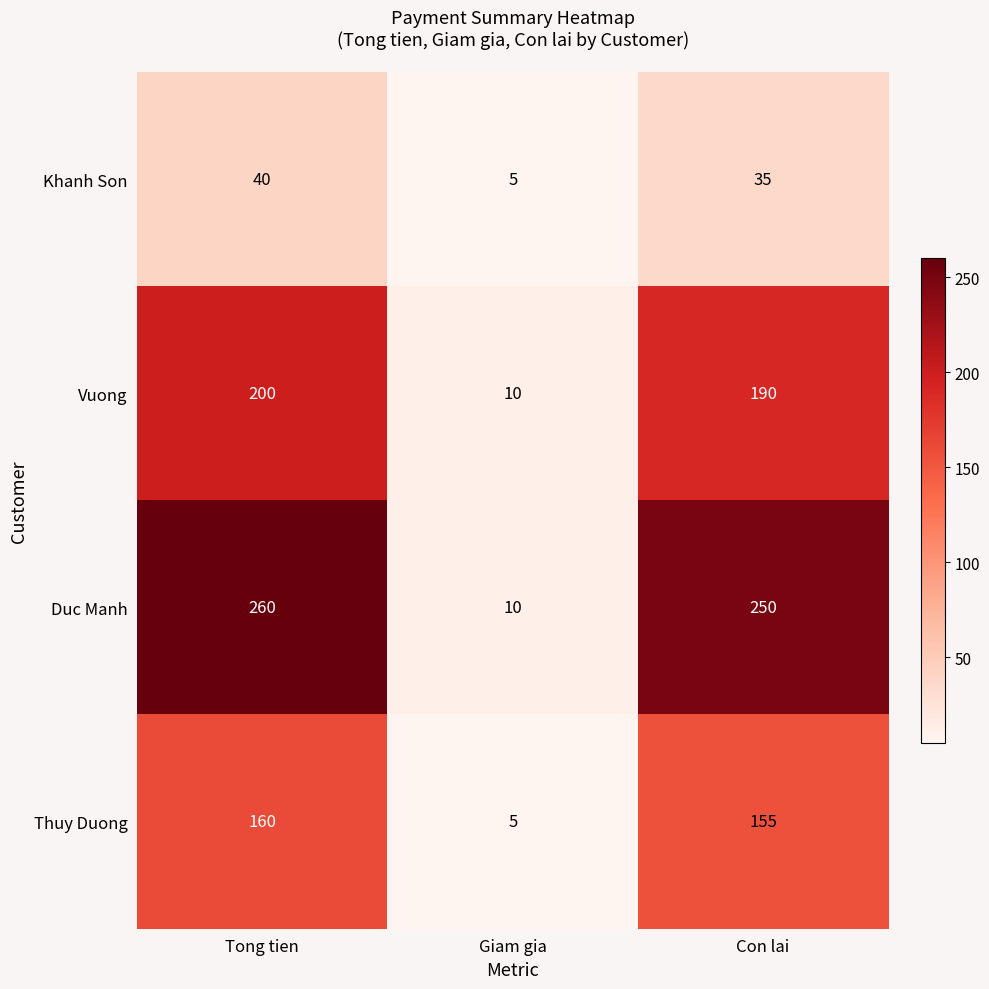

List the series in order of their overall mean, lowest first.

Khanh Son, Thuy Duong, Vuong, Duc Manh